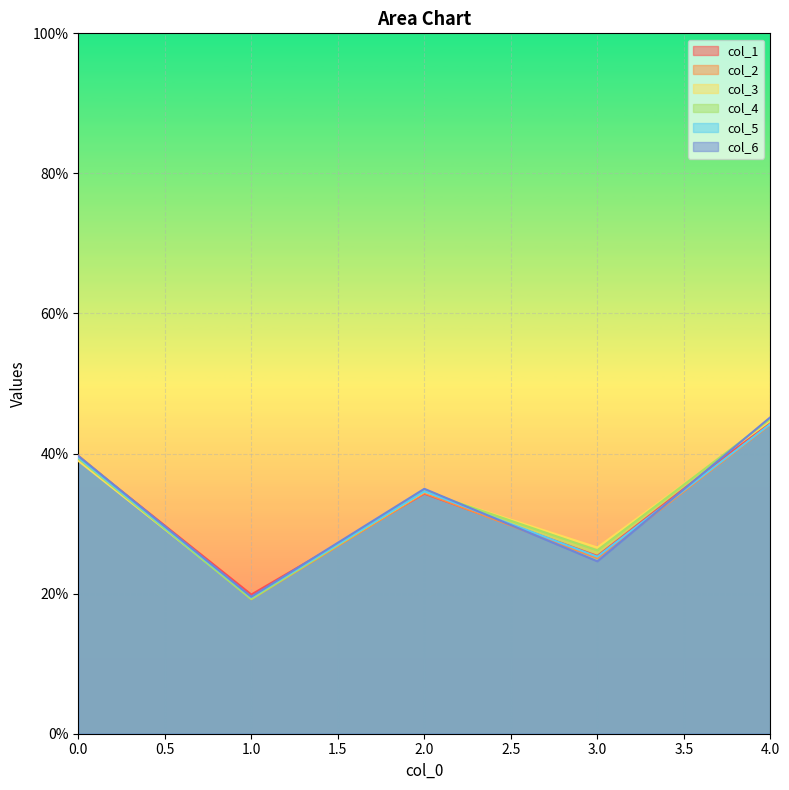

The col_4 series shows 0.1 at 2. True or false?

False